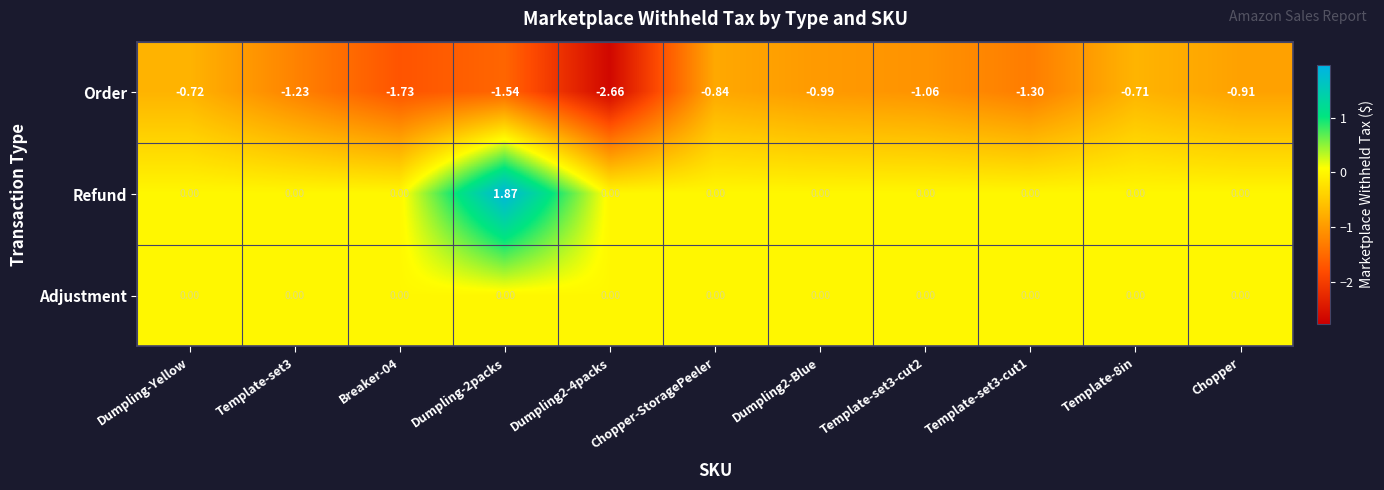

Which series changed the most between Template-set3 and Chopper-StoragePeeler?

Order